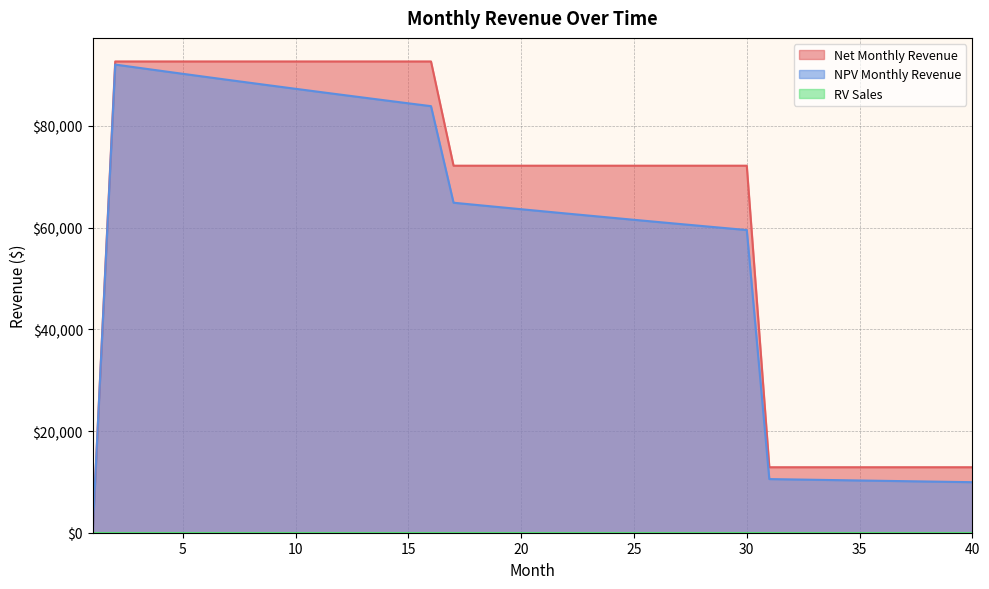

True or false: Net Monthly Revenue and NPV Monthly Revenue cross at least once.

False